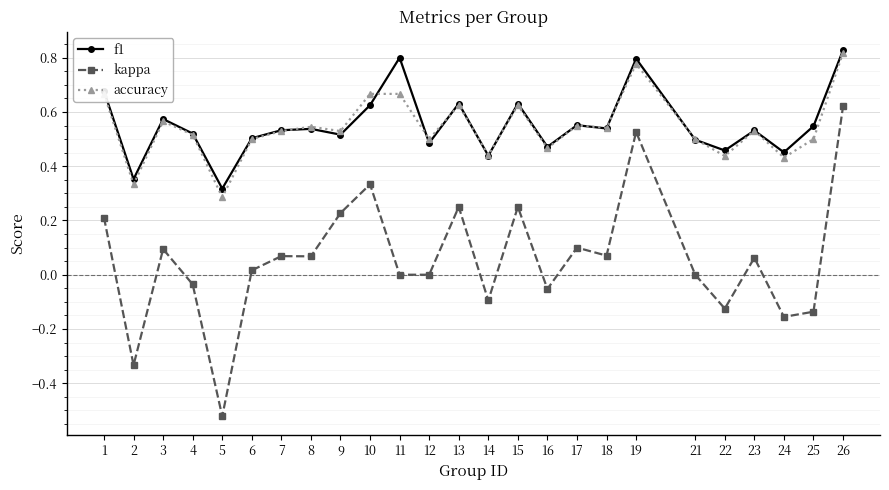

What is the difference between the second highest and second lowest values in the kappa series?

0.9